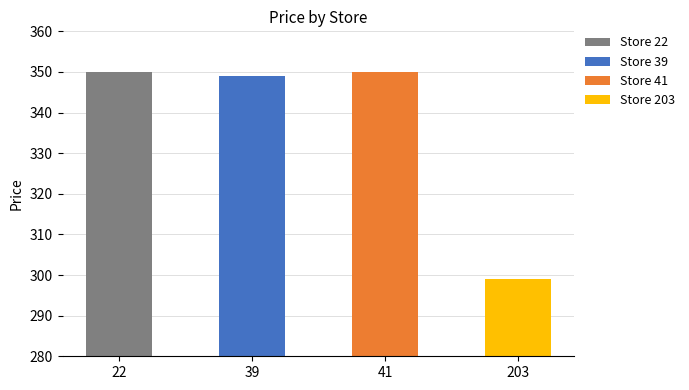

Read the value at 39.

349.0